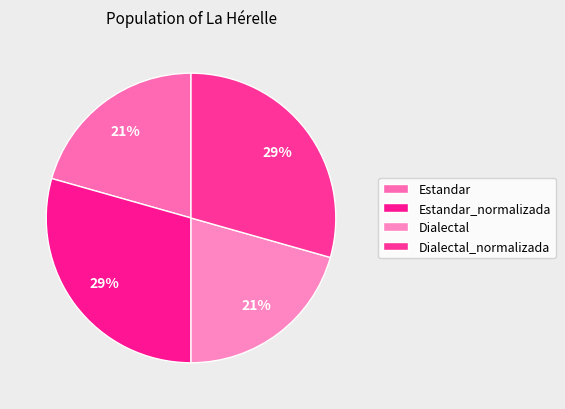

True or false: Estandar_normalizada accounts for 35% of the total.

False